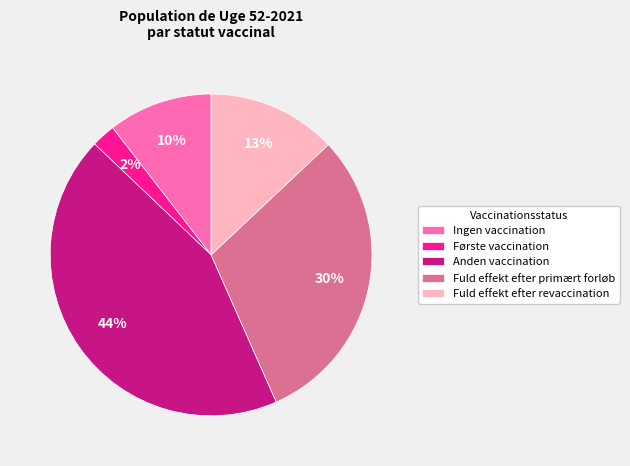

What is the ratio of the value at Fuld effekt efter revaccination to the value at Fuld effekt efter primært forløb?

0.4